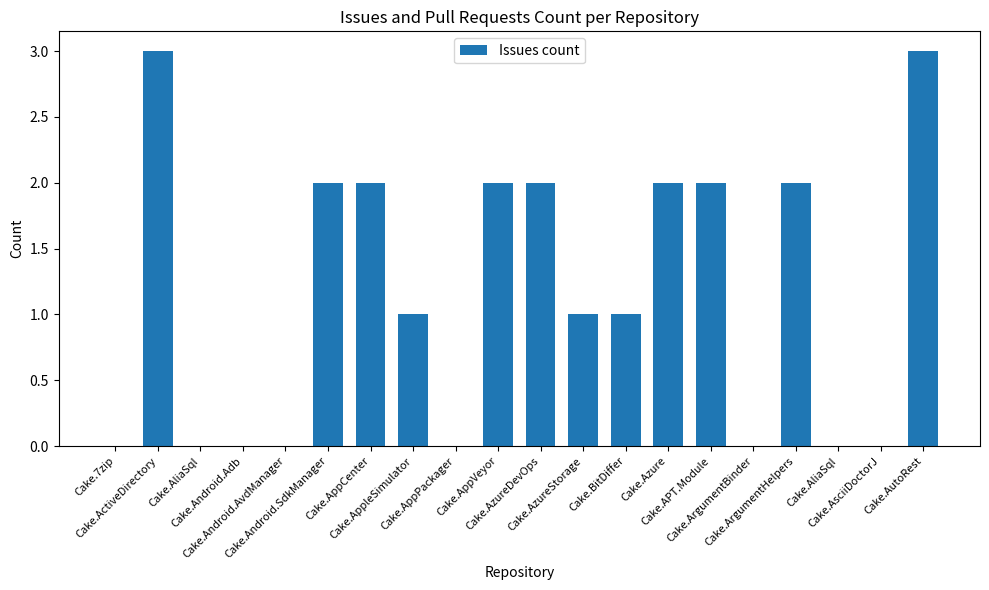

What is the label of the 7th bar from the right?

Cake.Azure